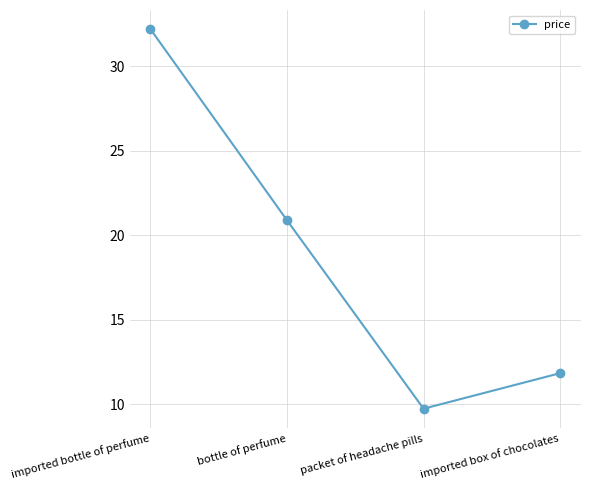

What is the change in value from bottle of perfume to packet of headache pills?

-11.1